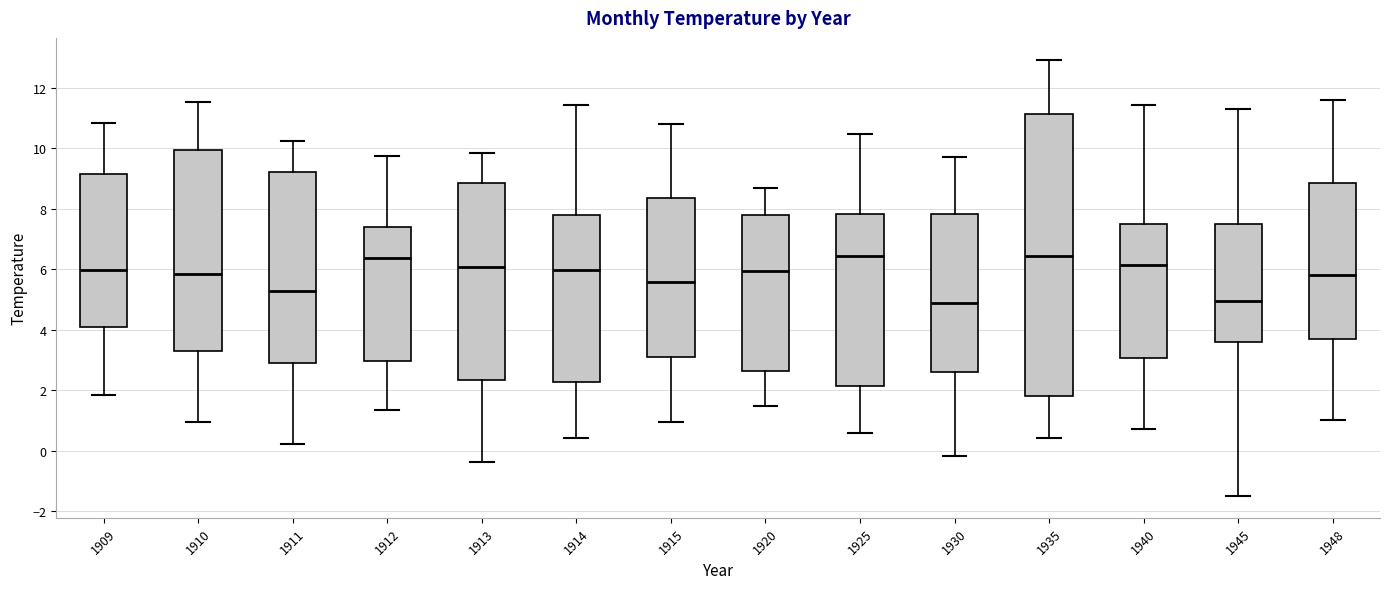

Reading left to right, transcribe this box plot: for each box, give where its median line is, the range the box spans, and where its two whiskers end, as read against the y-axis. The values are not printed on the chart, so give them approximately, as read against the axis.

1909: median 6.0, box 4.0 to 9.2, whiskers 1.8 to 10.8
1910: median 5.8, box 3.2 to 10.0, whiskers 1.0 to 11.6
1911: median 5.2, box 3.0 to 9.2, whiskers 0.2 to 10.2
1912: median 6.4, box 3.0 to 7.4, whiskers 1.4 to 9.8
1913: median 6.0, box 2.4 to 8.8, whiskers -0.4 to 9.8
1914: median 6.0, box 2.2 to 7.8, whiskers 0.4 to 11.4
1915: median 5.6, box 3.2 to 8.4, whiskers 1.0 to 10.8
1920: median 6.0, box 2.6 to 7.8, whiskers 1.4 to 8.6
1925: median 6.4, box 2.2 to 7.8, whiskers 0.6 to 10.4
1930: median 4.8, box 2.6 to 7.8, whiskers -0.2 to 9.8
1935: median 6.4, box 1.8 to 11.2, whiskers 0.4 to 13.0
1940: median 6.2, box 3.0 to 7.4, whiskers 0.8 to 11.4
1945: median 5.0, box 3.6 to 7.6, whiskers -1.4 to 11.4
1948: median 5.8, box 3.8 to 8.8, whiskers 1.0 to 11.6